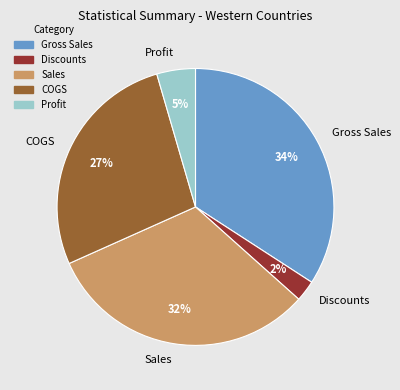

To the nearest percent, what portion does COGS represent?

27%